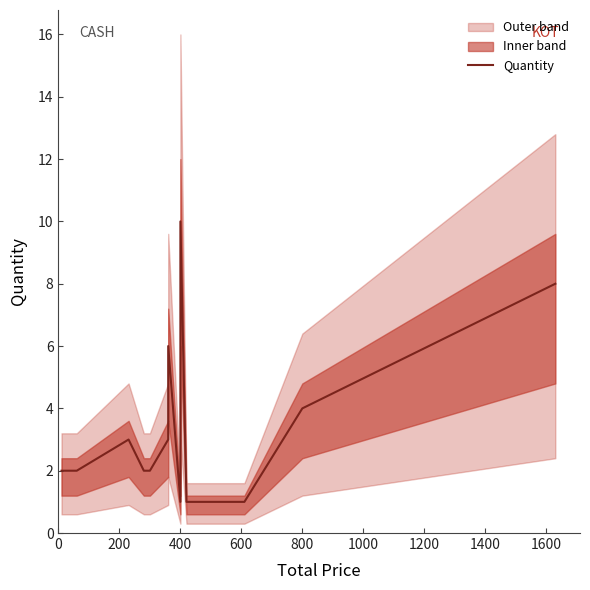

Count the number of values greater than 2.

6